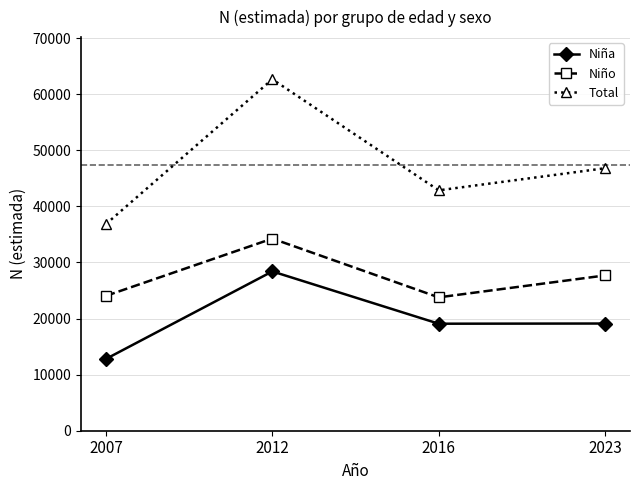

What is the total value across all series at 2012?

125298